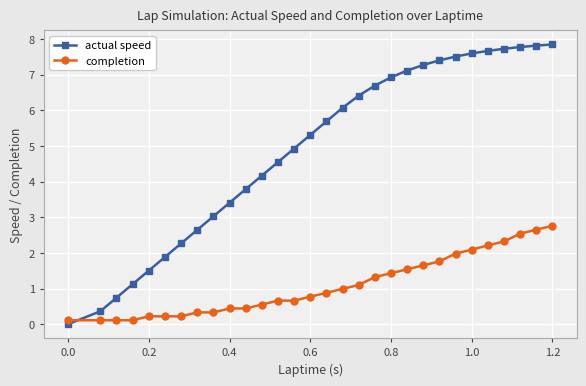

Which series has the largest range (max minus min)?

actual speed